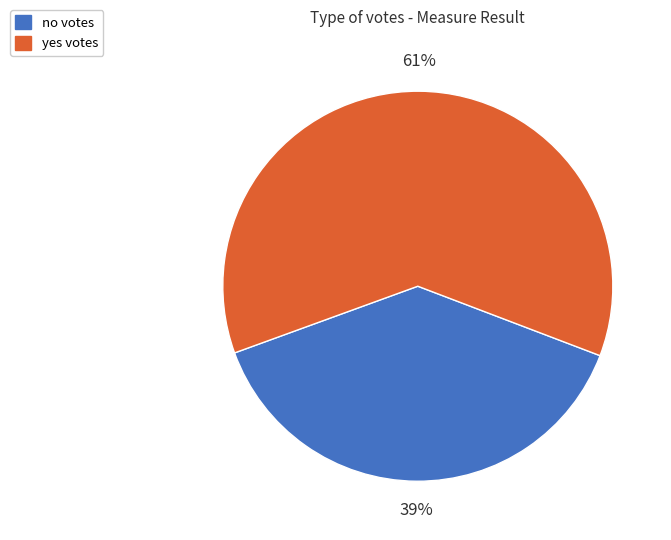

Which has a higher value, yes or no?

yes